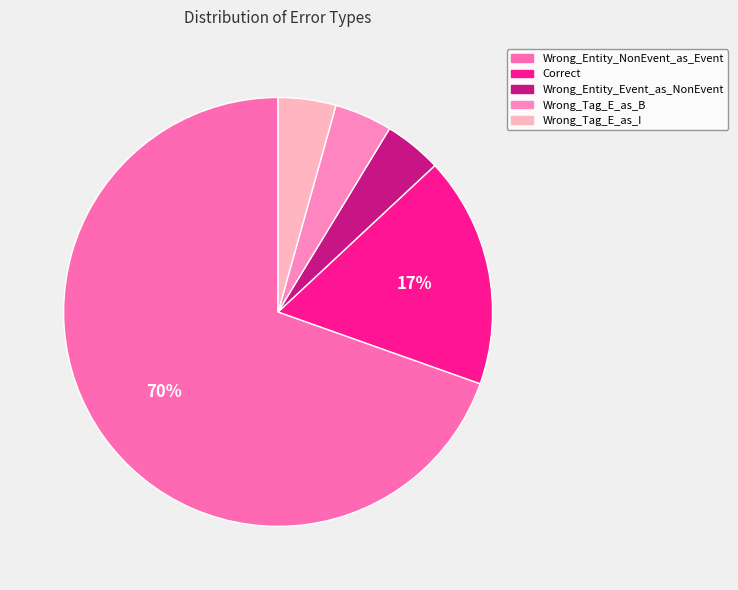

What percentage do Wrong_Entity_NonEvent_as_Event and Wrong_Entity_Event_as_NonEvent together represent?

73.9%